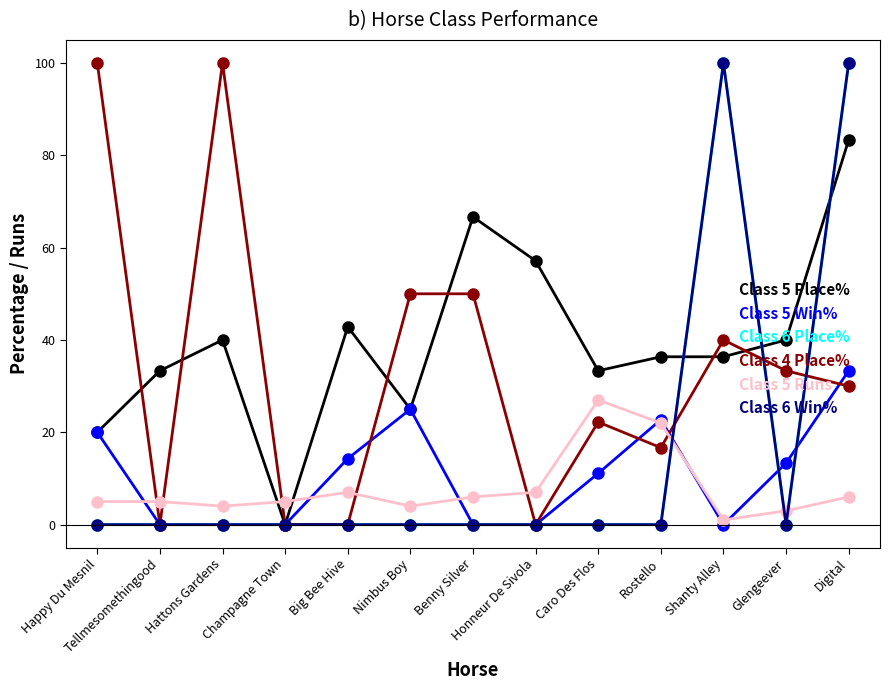

Between Nimbus Boy and Honneur De Sivola, which is larger?

Honneur De Sivola